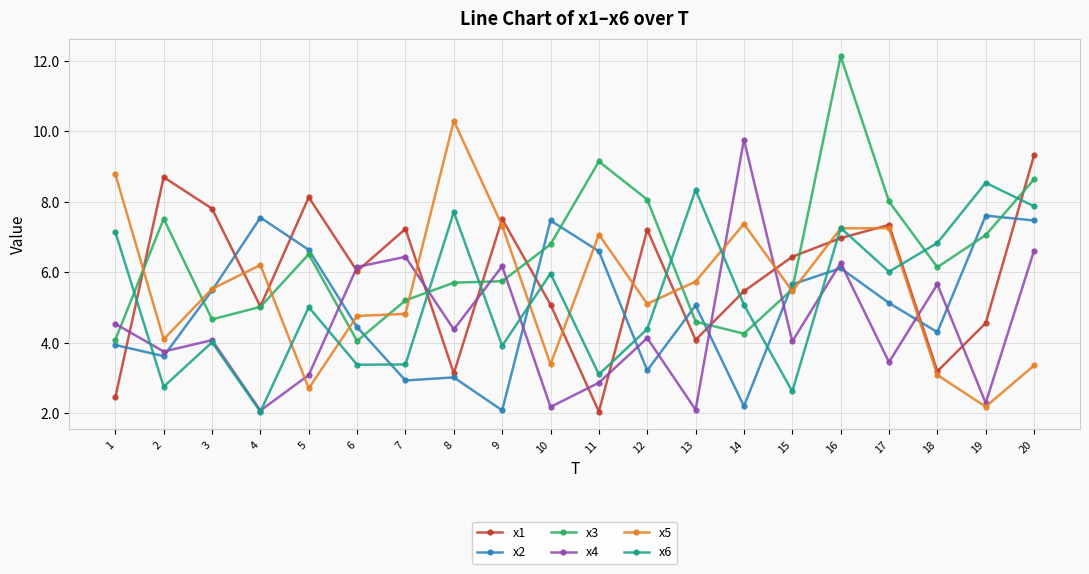

Does the chart display data point markers on the line(s)?

Yes